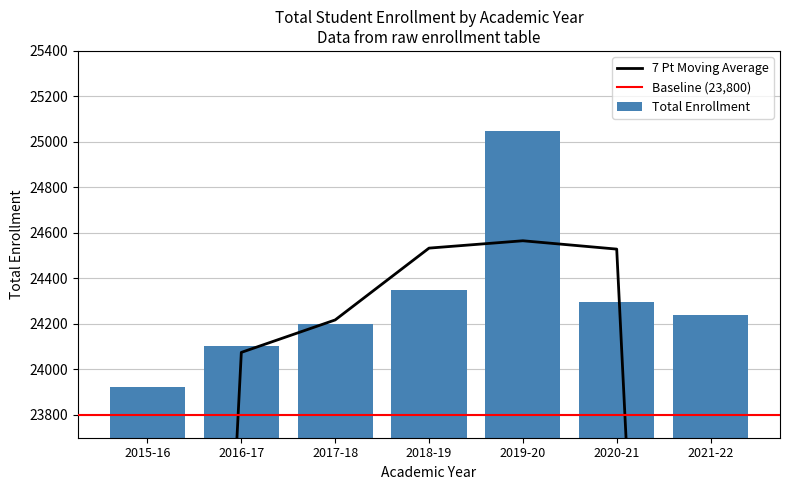

What is the label of the 5th bar from the left?

2019-20